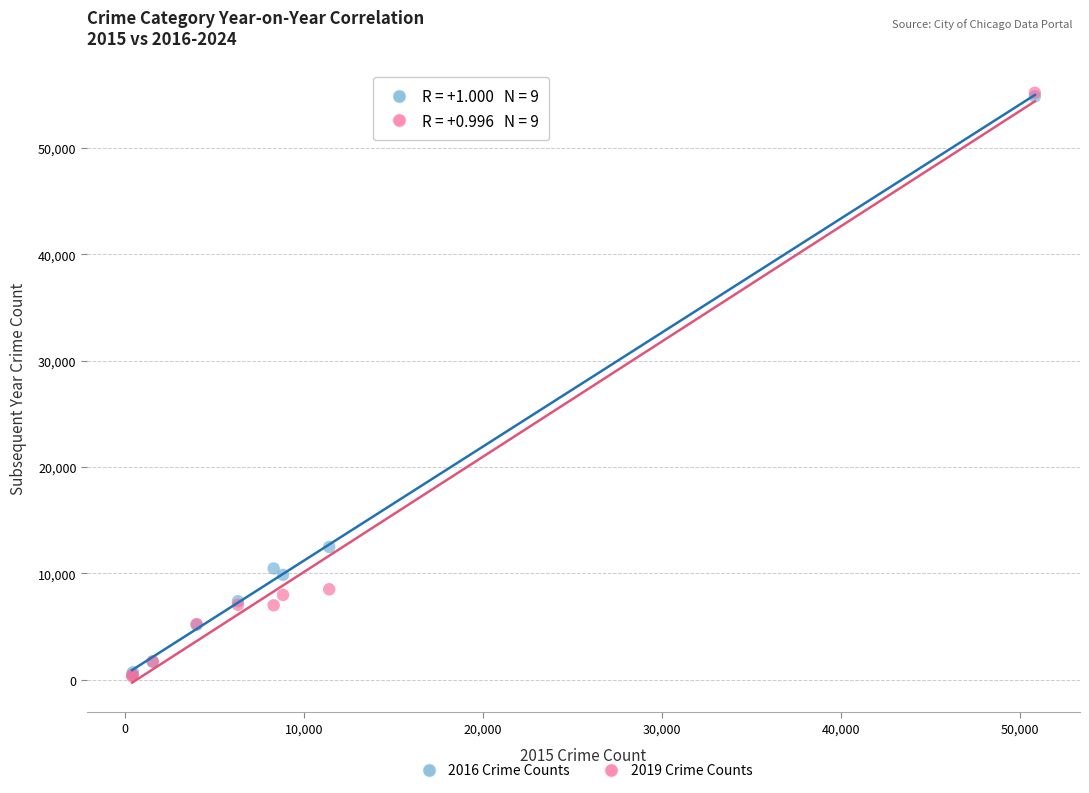

Across all series, what Y value is closest to 27754?

12485